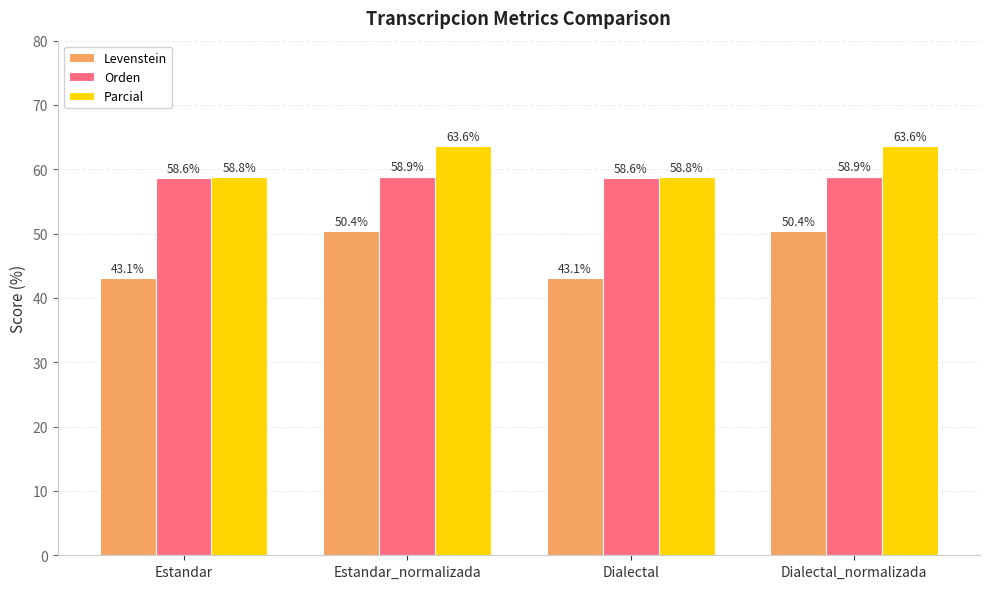

What is the total value across all series at Dialectal_normalizada?

173.0